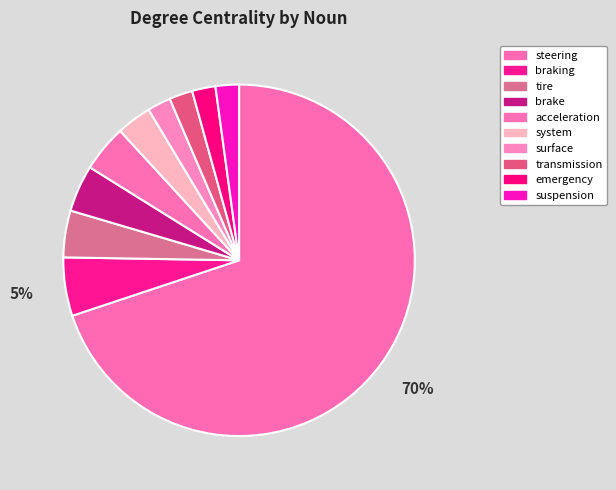

What is the smallest slice in the pie chart?

surface